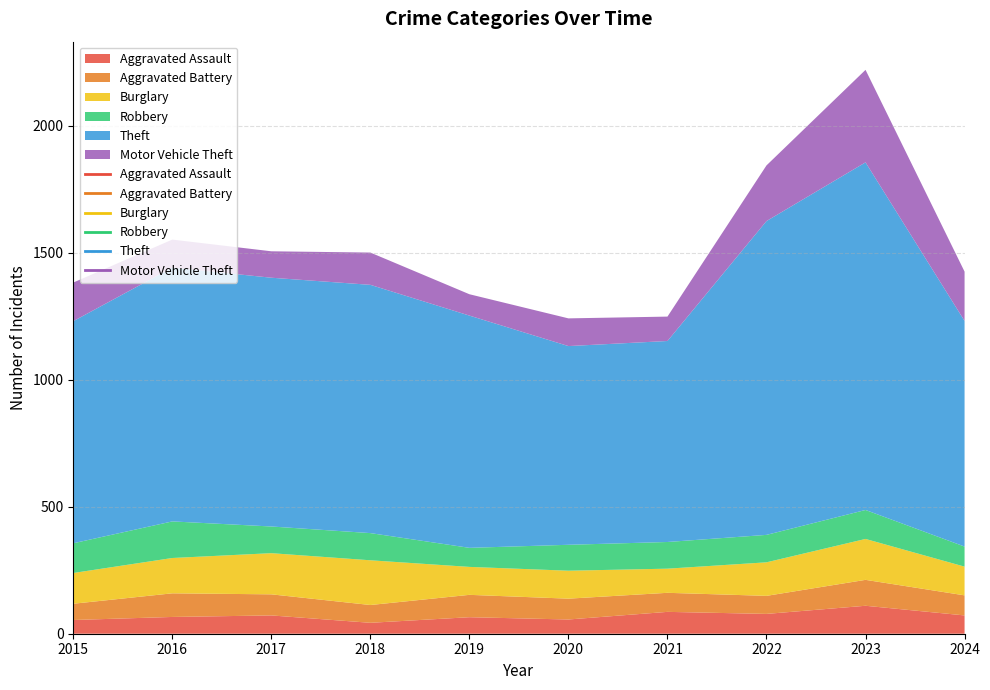

Which series changed the most between 2015 and 2020?

Theft